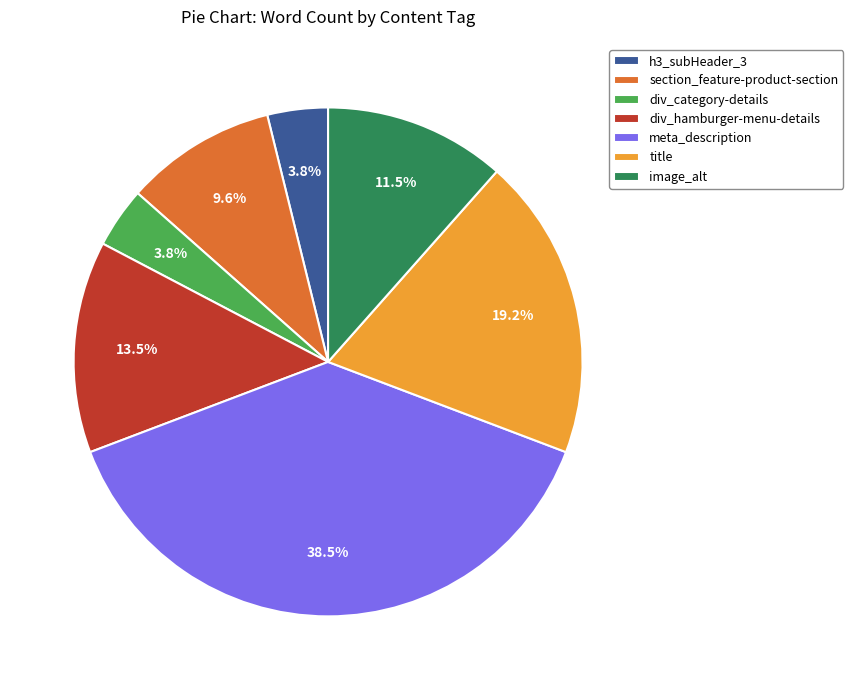

Between div_category-details and div_hamburger-menu-details, which is larger?

div_hamburger-menu-details